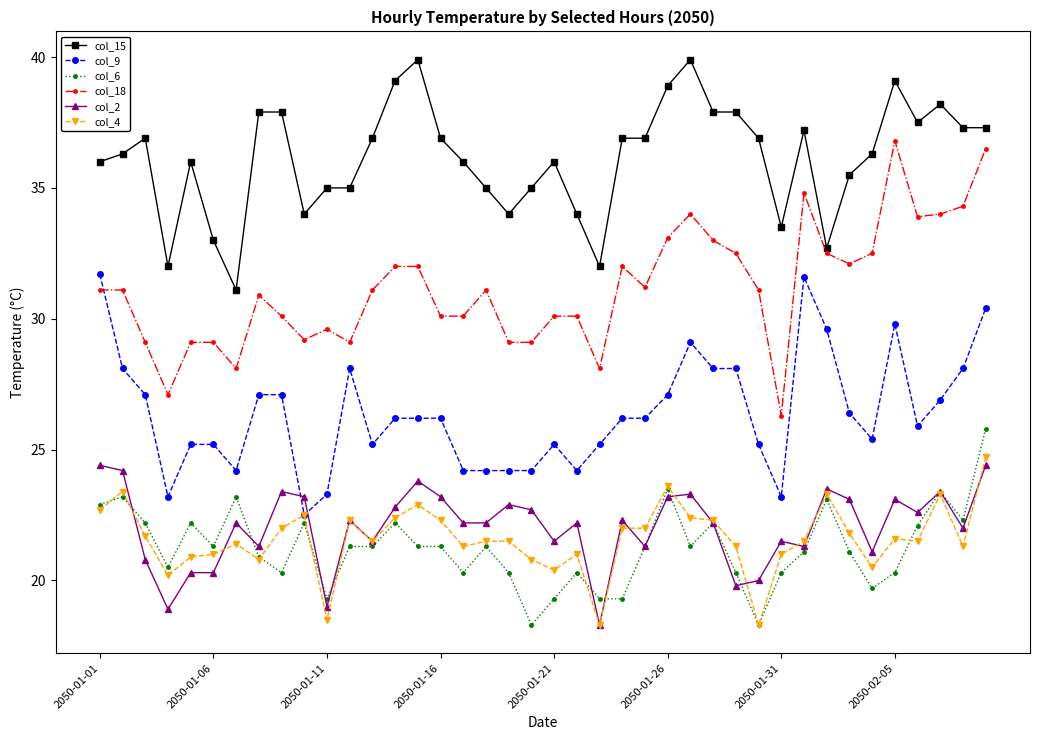

How many lines are shown in the chart?

6